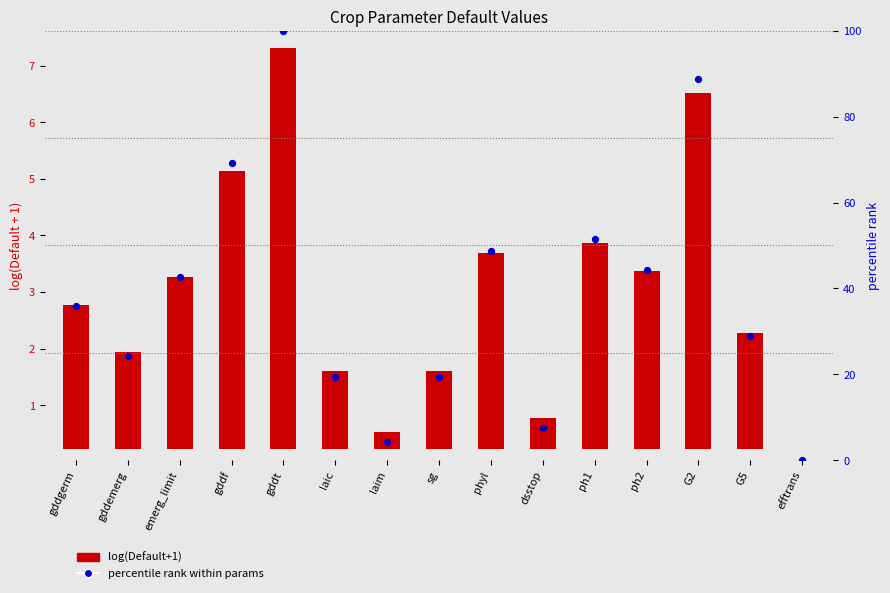

Which series contains the lowest Y value?

log(Default+1)